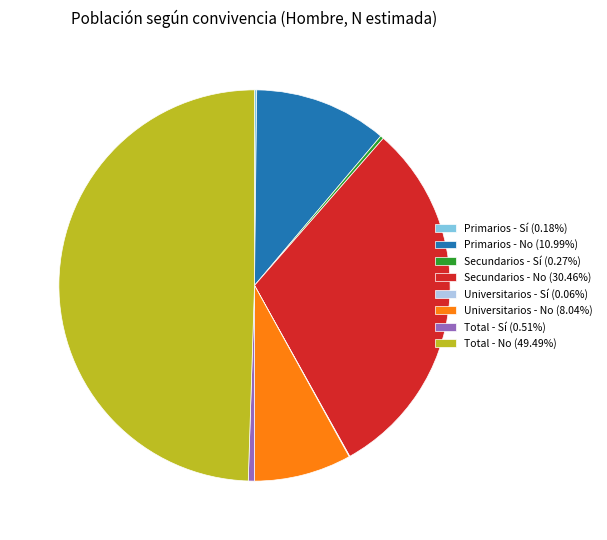

Does Secundarios - No (30.46%) represent more than half of the total?

No